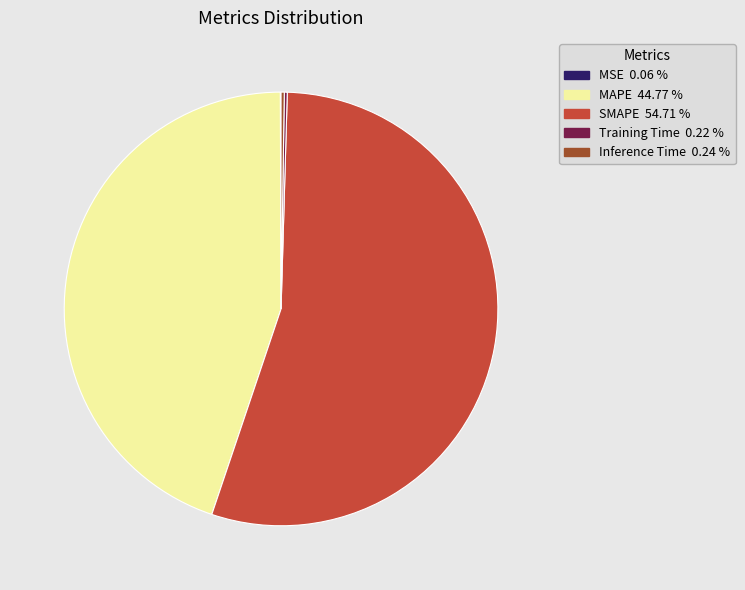

Does SMAPE represent more than half of the total?

Yes